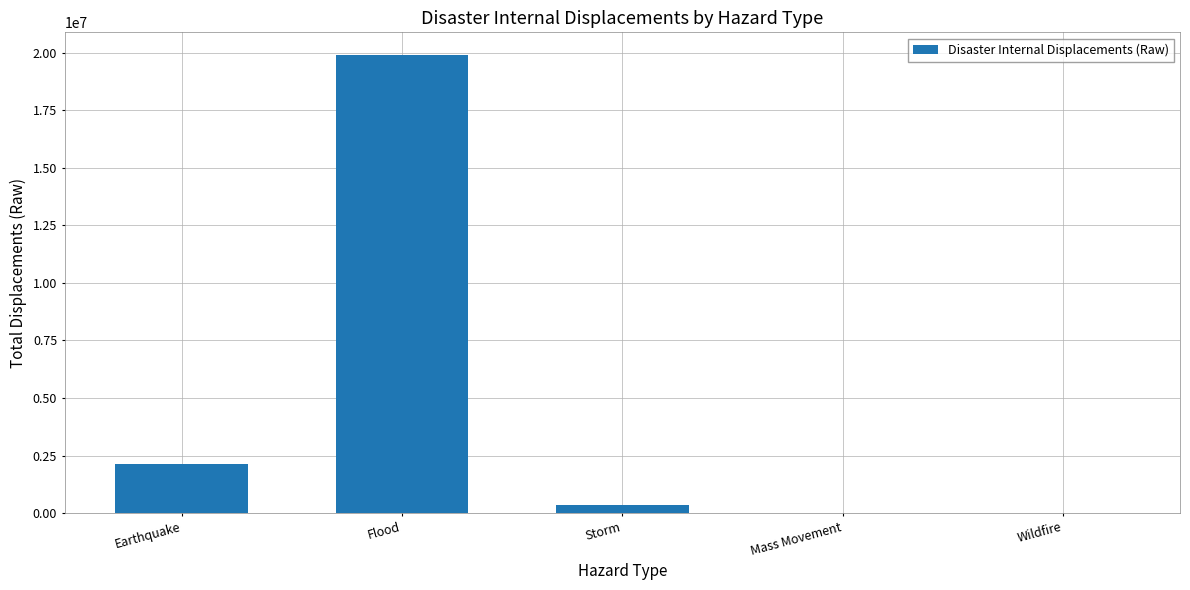

What is the change in value from Flood to Storm?

-19520250